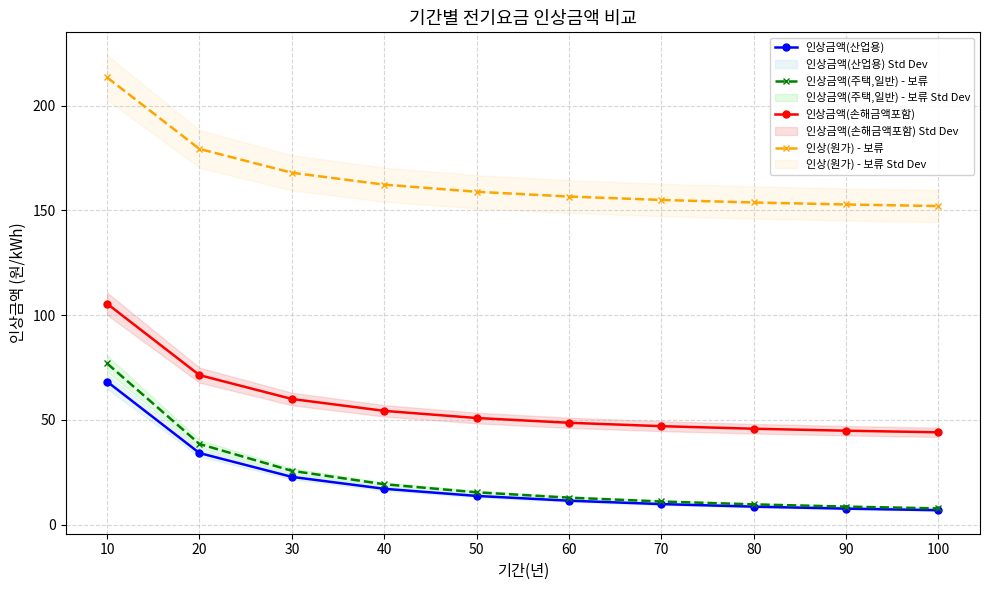

What is the approximate value of 인상금액(주택,일반) - 보류 at 10?

76.9